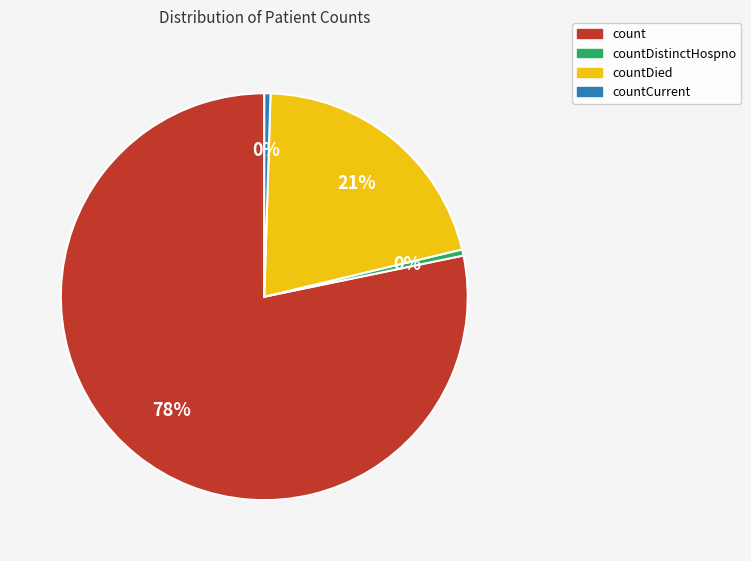

Count the number of slices in the pie.

4